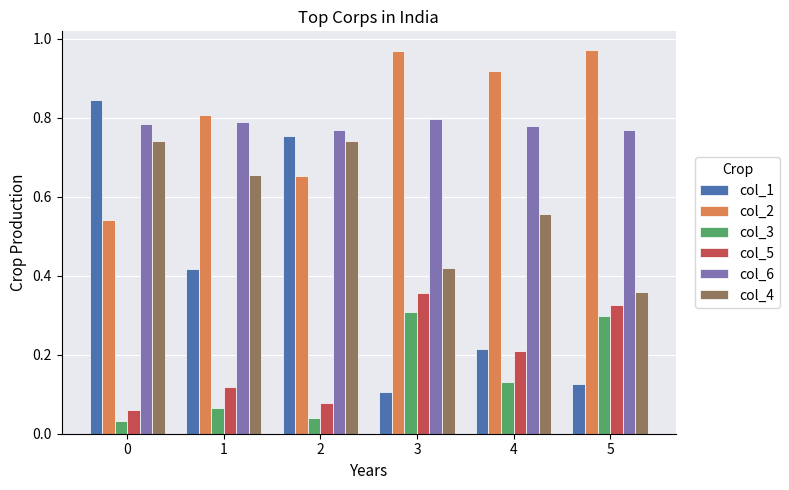

Rank the series at 3 from lowest to highest value.

col_1, col_3, col_5, col_4, col_6, col_2